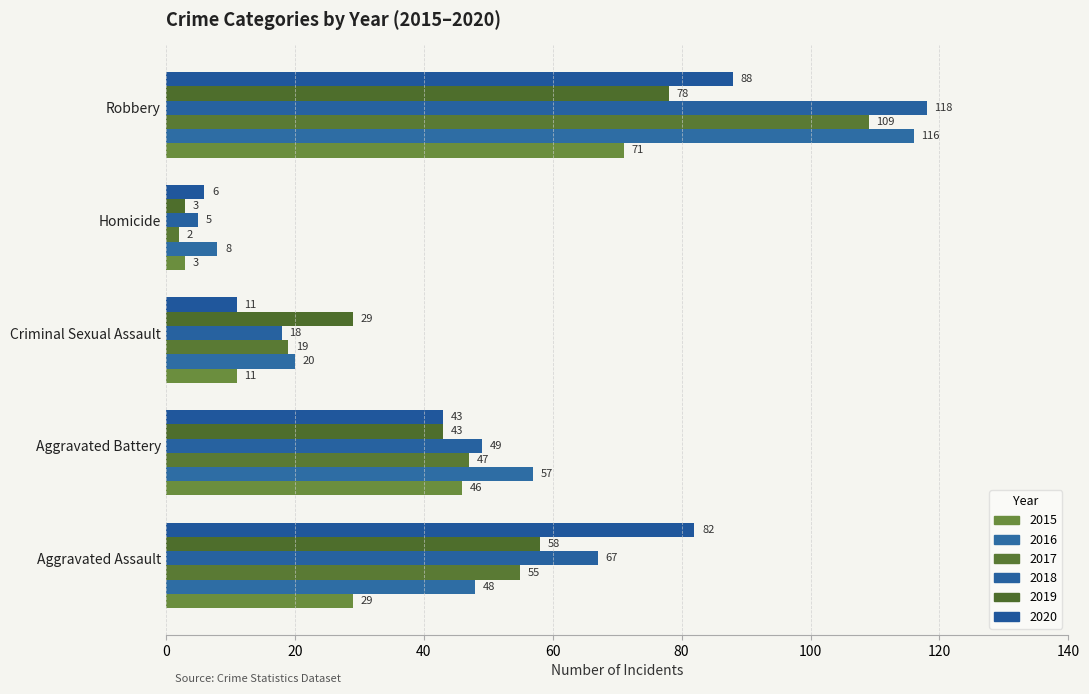

How many series are shown in this chart?

6